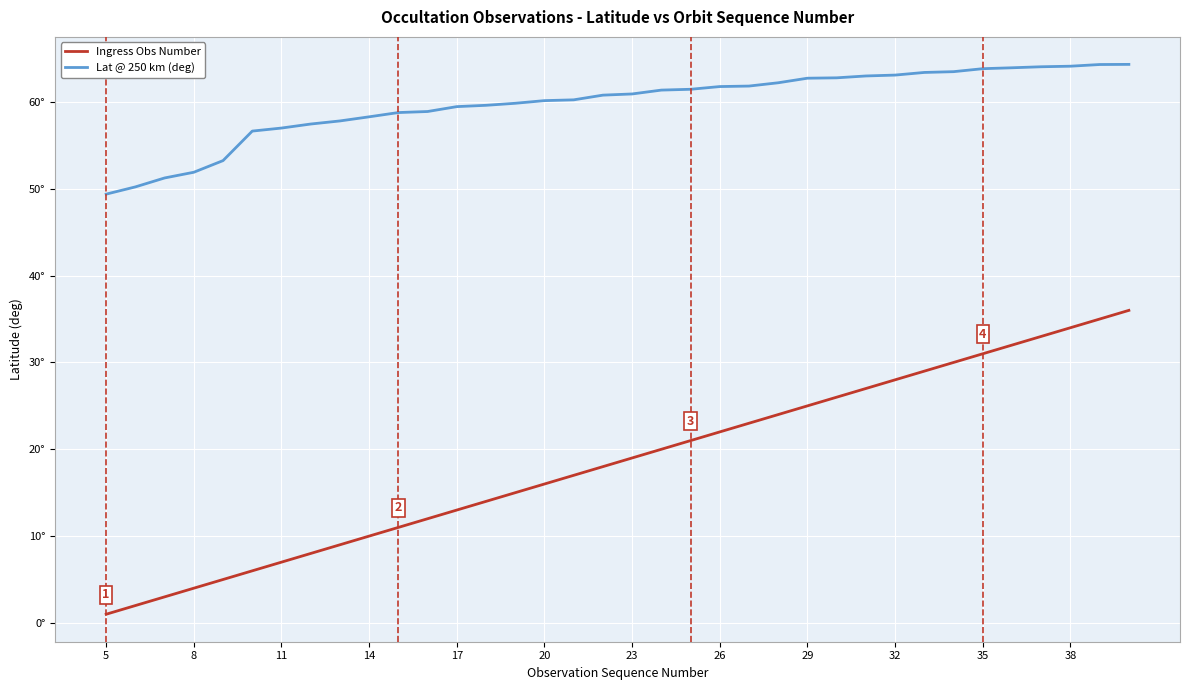

Does the chart have visible grid lines?

Yes